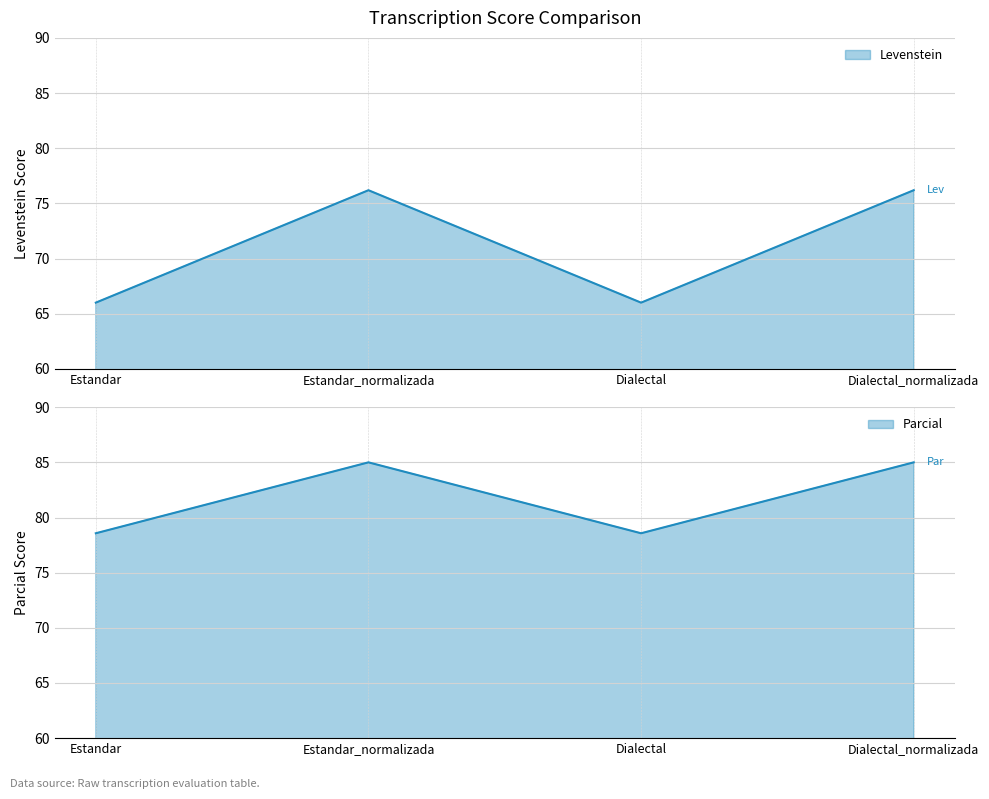

At which category does Parcial reach its first local peak?

Estandar_normalizada